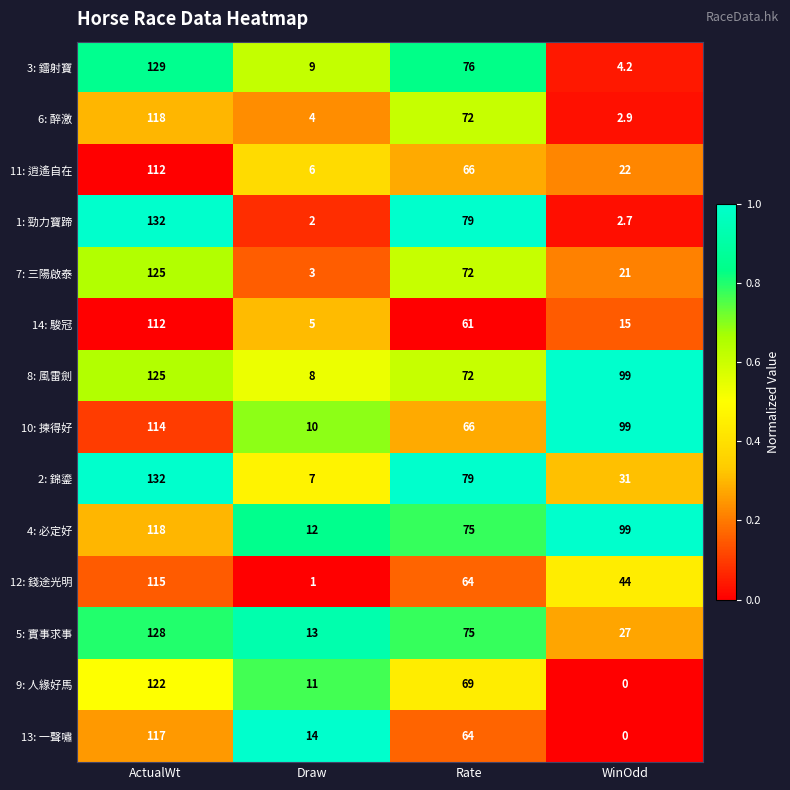

At which category does the chart reach its minimum across all series?

WinOdd